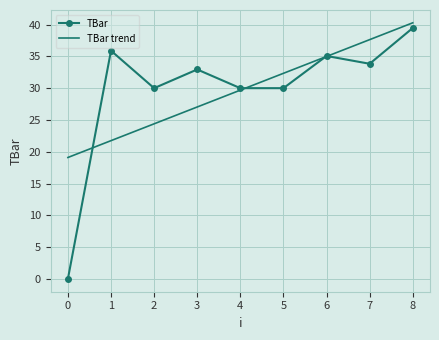

What is the difference between the highest and lowest values at 5?

2.3